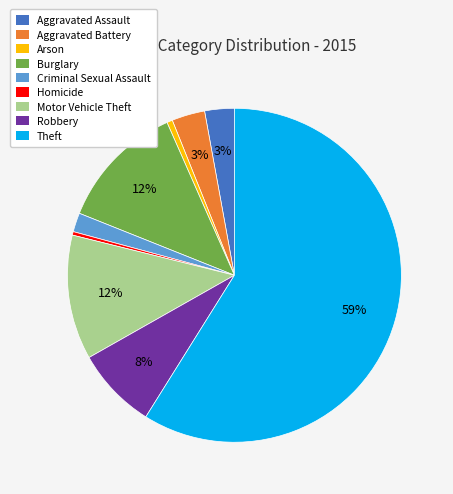

True or false: Arson accounts for 1% of the total.

True